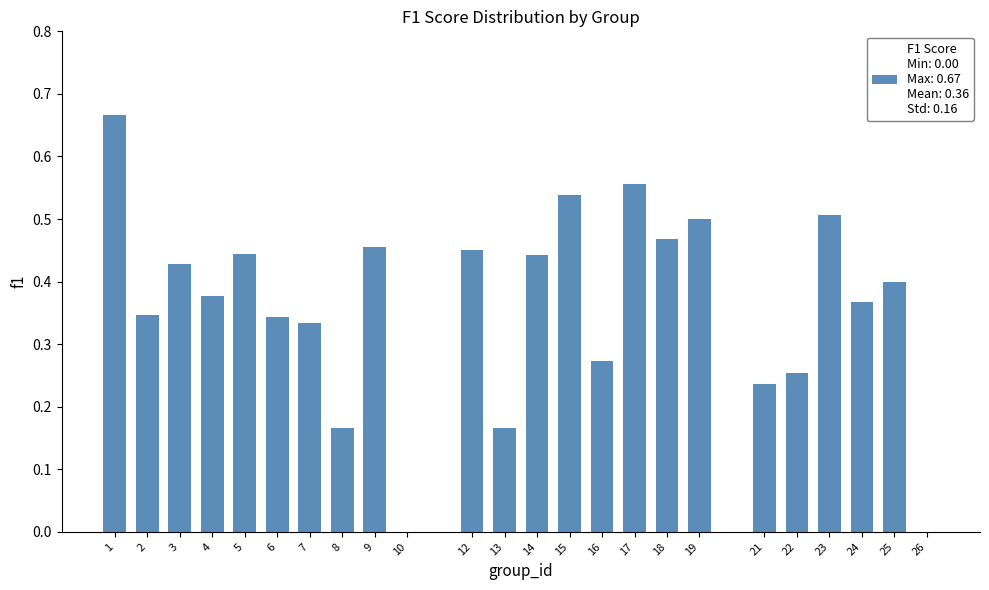

What is the sum of all values?

8.7